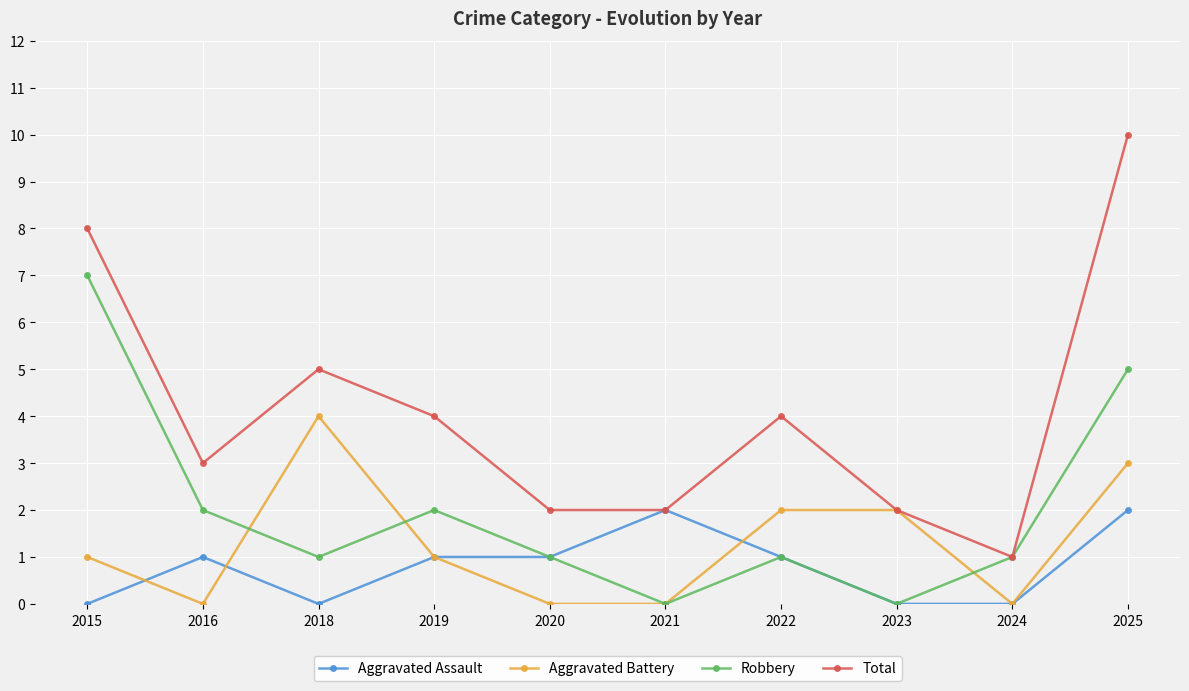

What is the difference between the maximum and minimum values in the Aggravated Assault series?

2